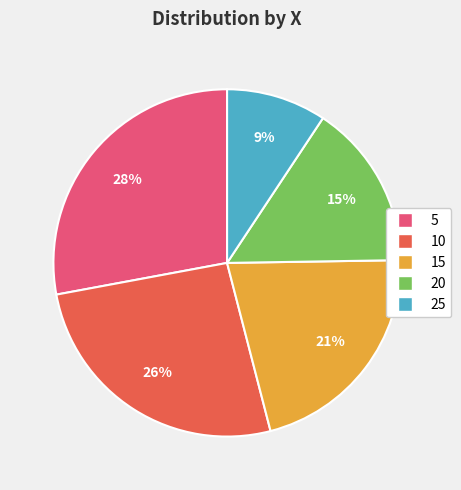

Between 10 and 20, which is larger?

10